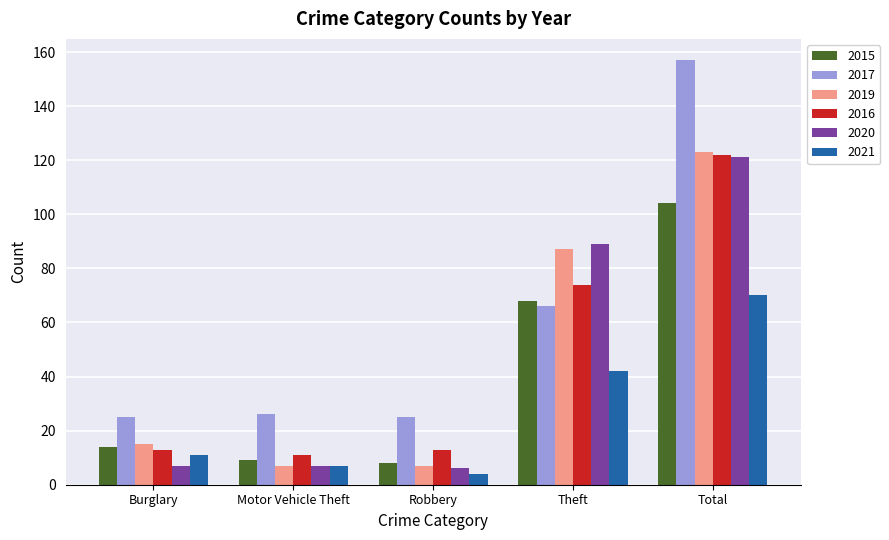

What is the value of the 2017 bar at the 1st from the left?

25